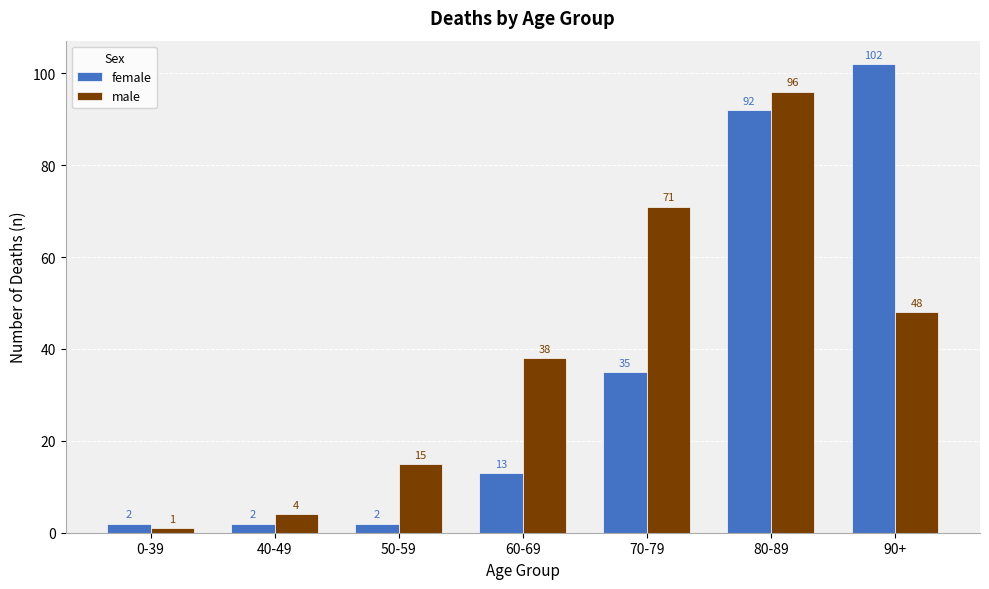

Which series changed the most between 70-79 and 90+?

female